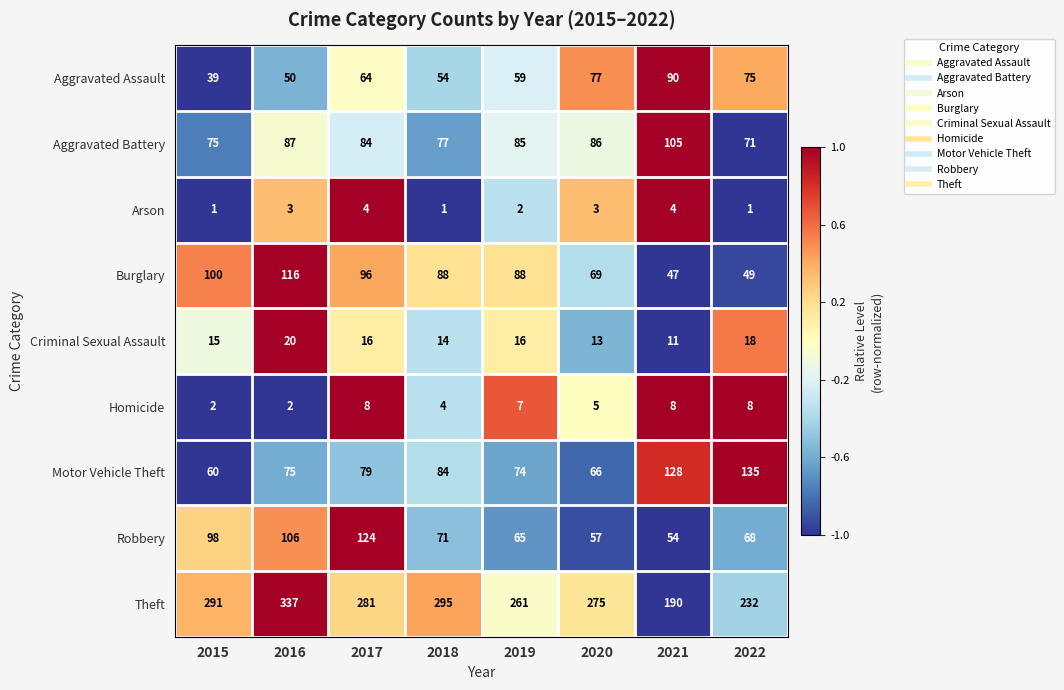

List the series in order of their peak value, highest first.

Theft, Motor Vehicle Theft, Robbery, Burglary, Aggravated Battery, Aggravated Assault, Criminal Sexual Assault, Homicide, Arson